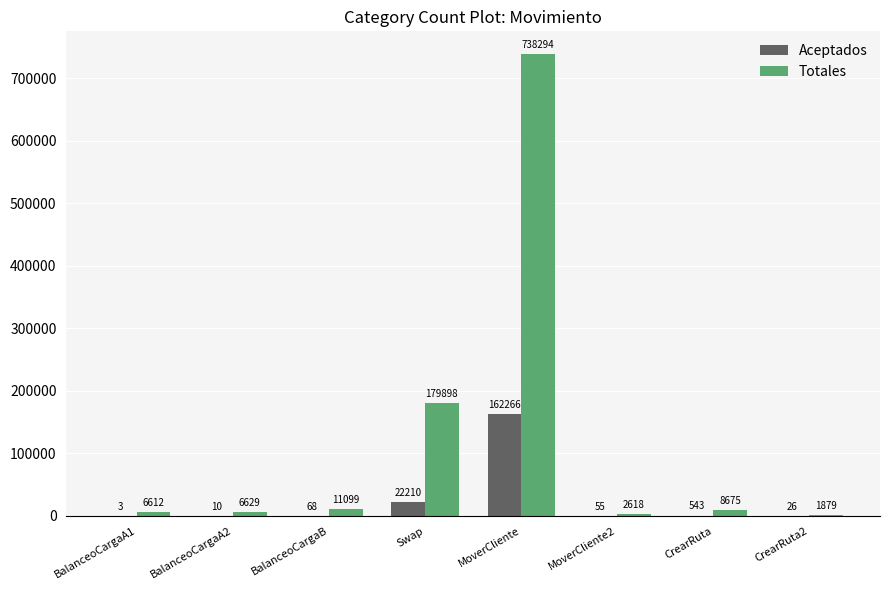

The Aceptados series shows 26 at CrearRuta2. True or false?

True